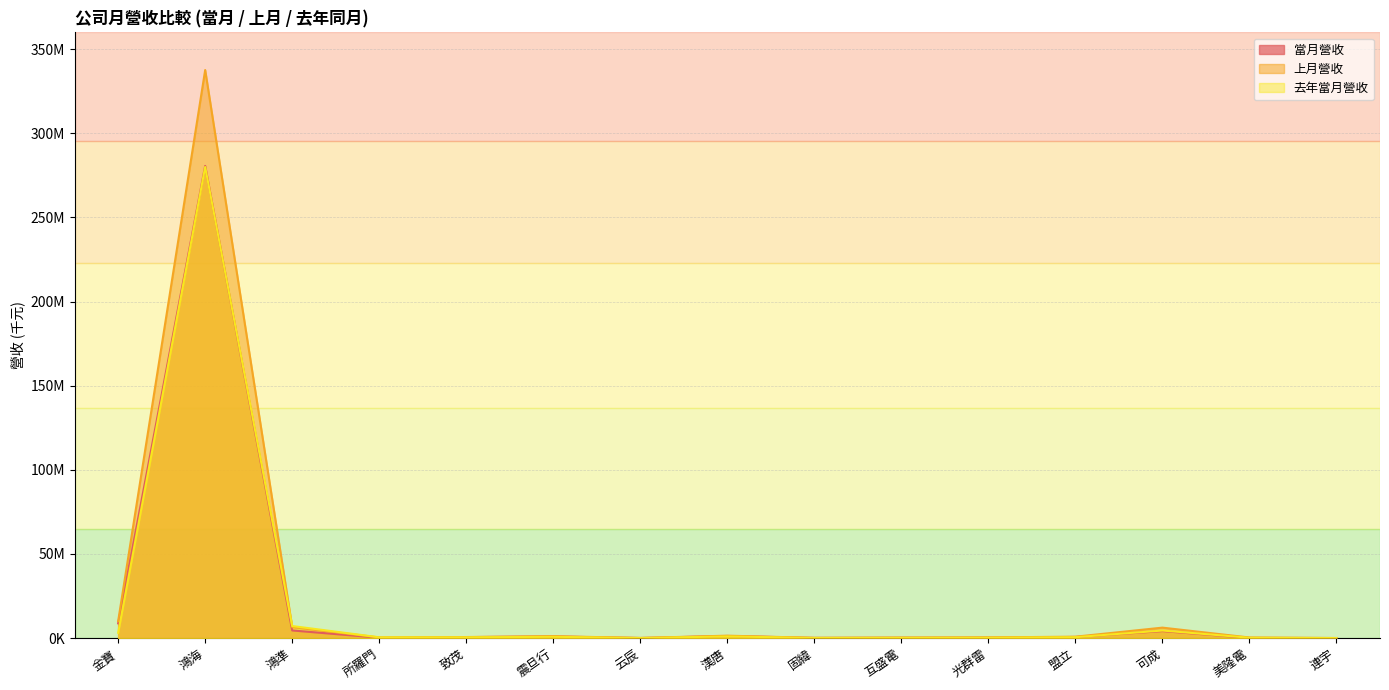

Read the 當月營收 value at 固緯.

138172